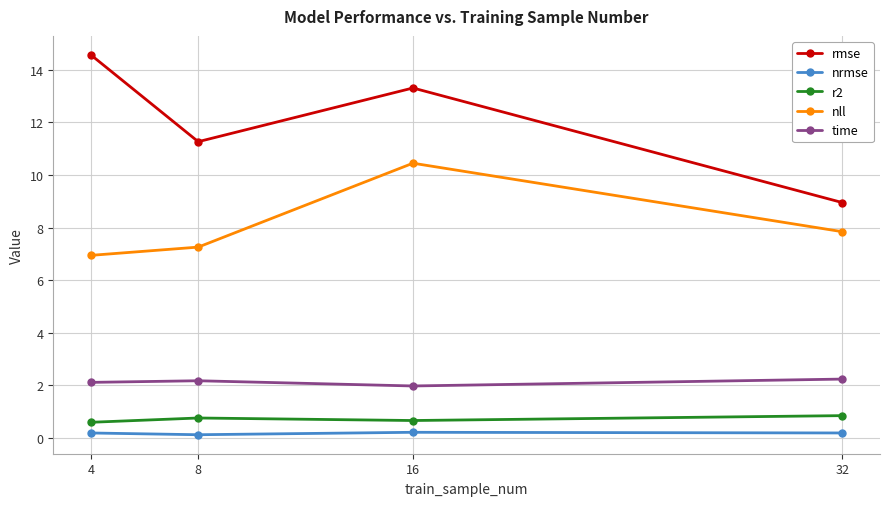

What is the value of the nrmse point at the 1st from the left?

0.2